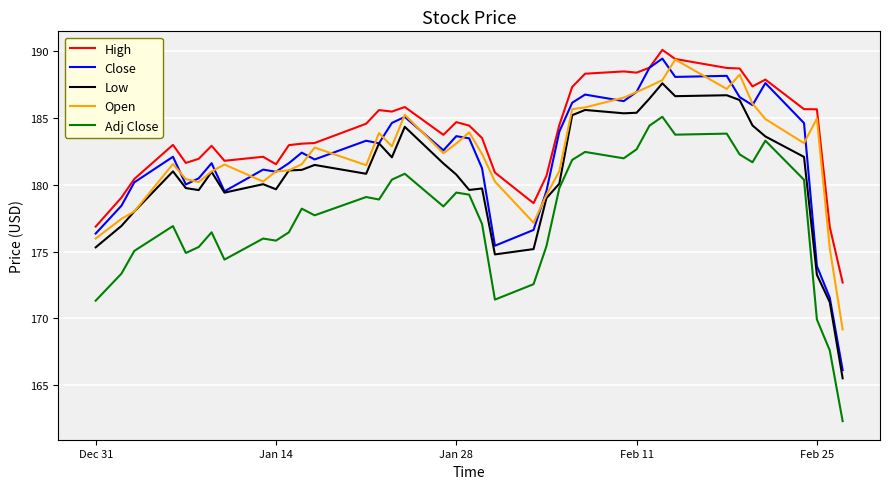

How many values in the High series are below 184?

20